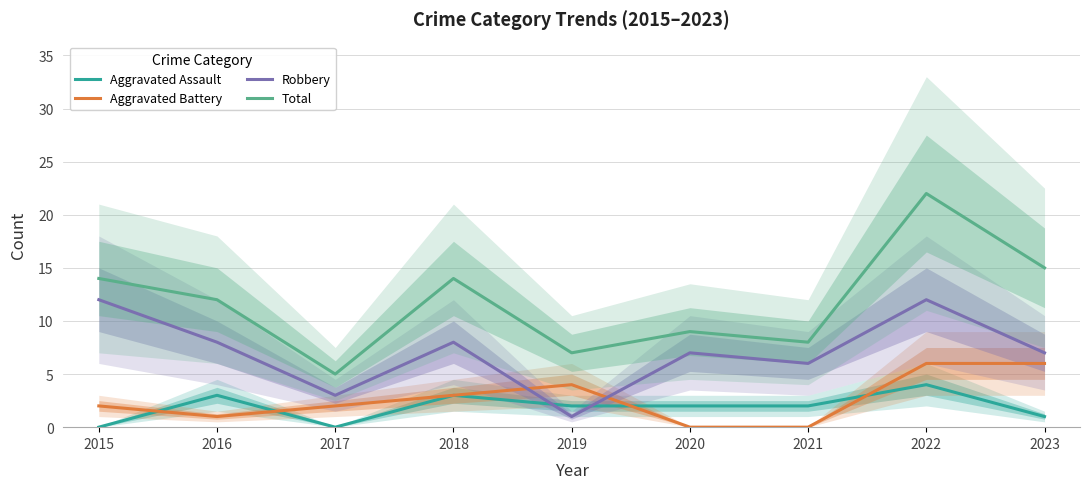

Rank the categories by Aggravated Assault value from highest to lowest.

2022, 2016, 2018, 2019, 2020, 2021, 2023, 2015, 2017